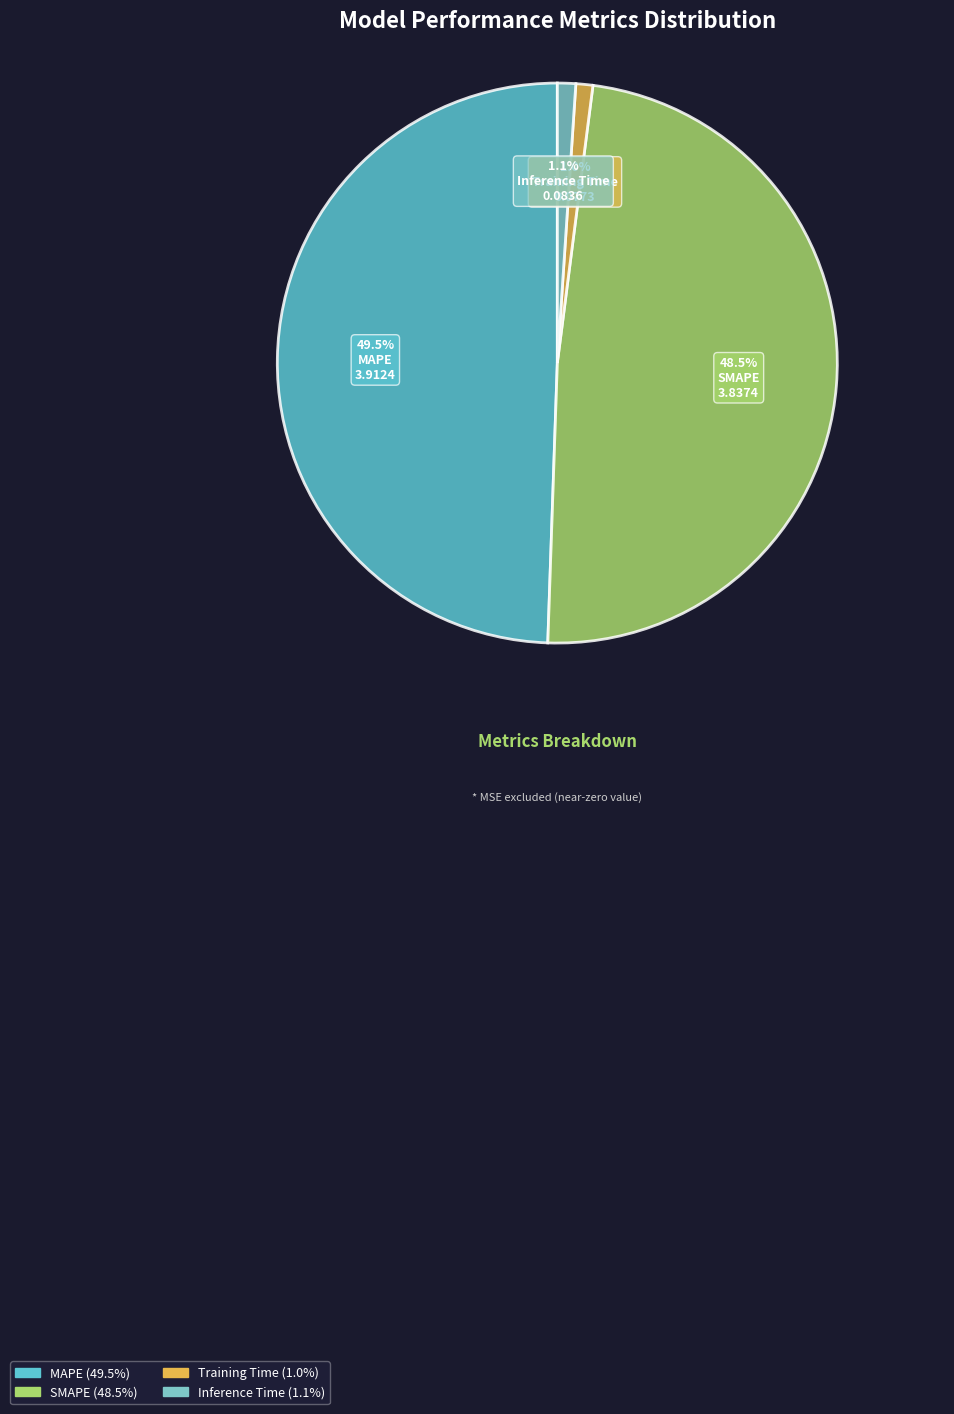

What is the smallest slice in the pie chart?

Training Time